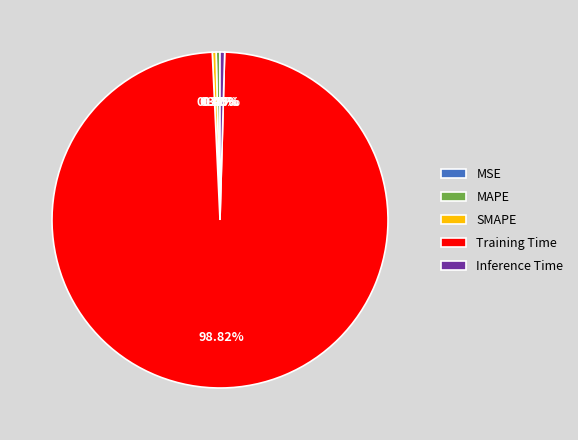

What is the largest slice in the pie chart?

Training Time